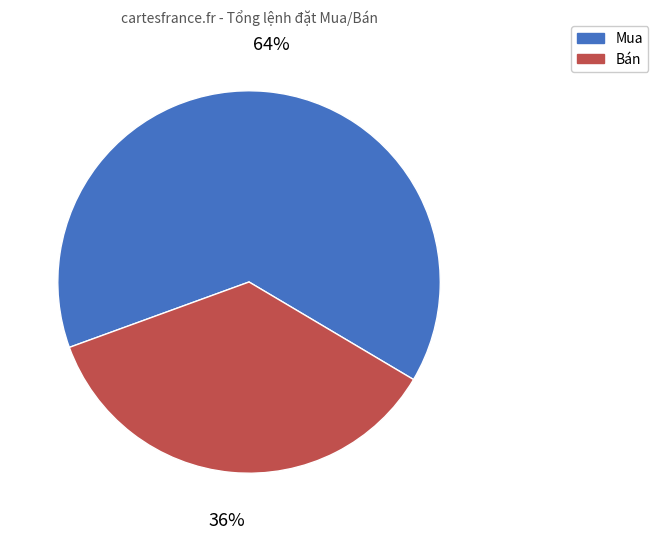

To the nearest percent, what is the average slice percentage?

50%